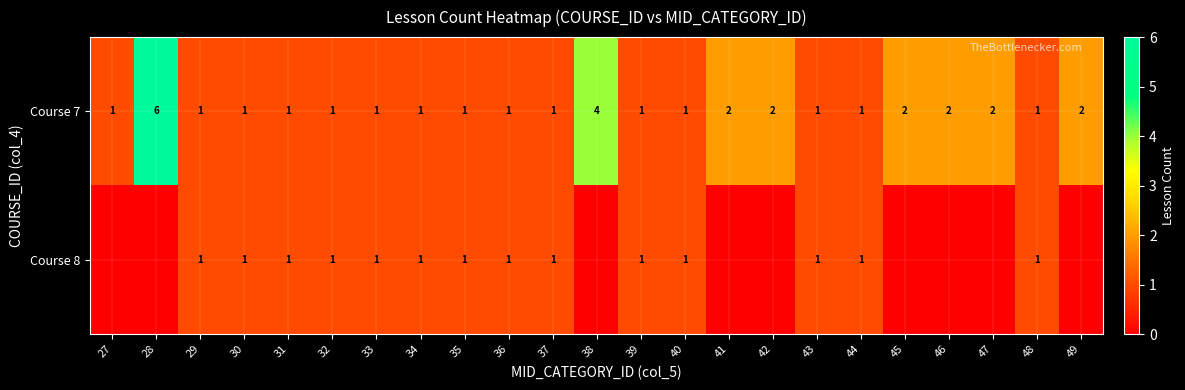

True or false: Course 8 has a value of 2 at 34.

False